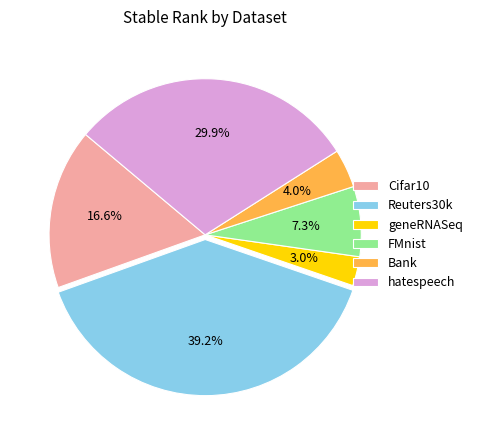

How much of the chart is everything except geneRNASeq?

97.0%